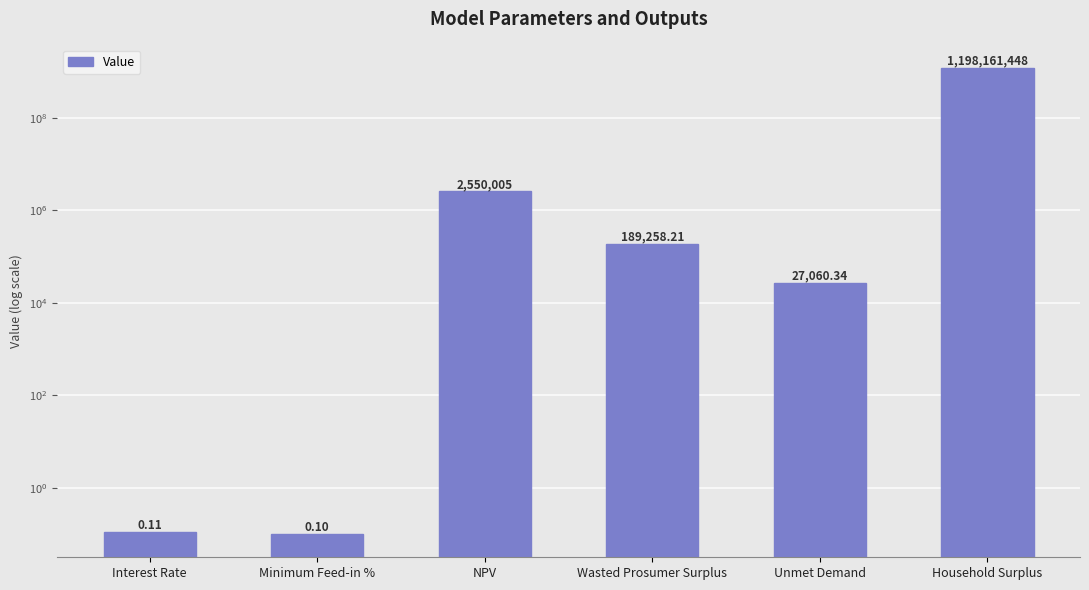

List the labels in order of value, smallest first.

Minimum Feed-in %, Interest Rate, Unmet Demand, Wasted Prosumer Surplus, NPV, Household Surplus